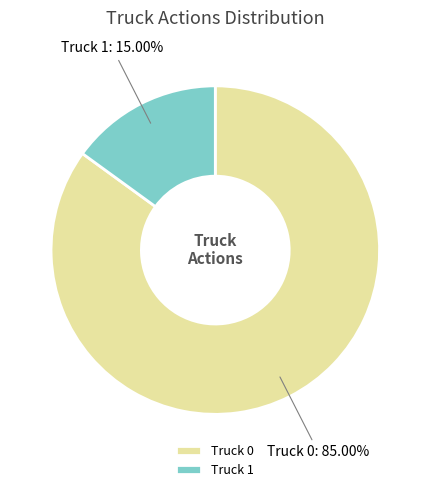

Is Truck 0 the majority of the pie?

Yes